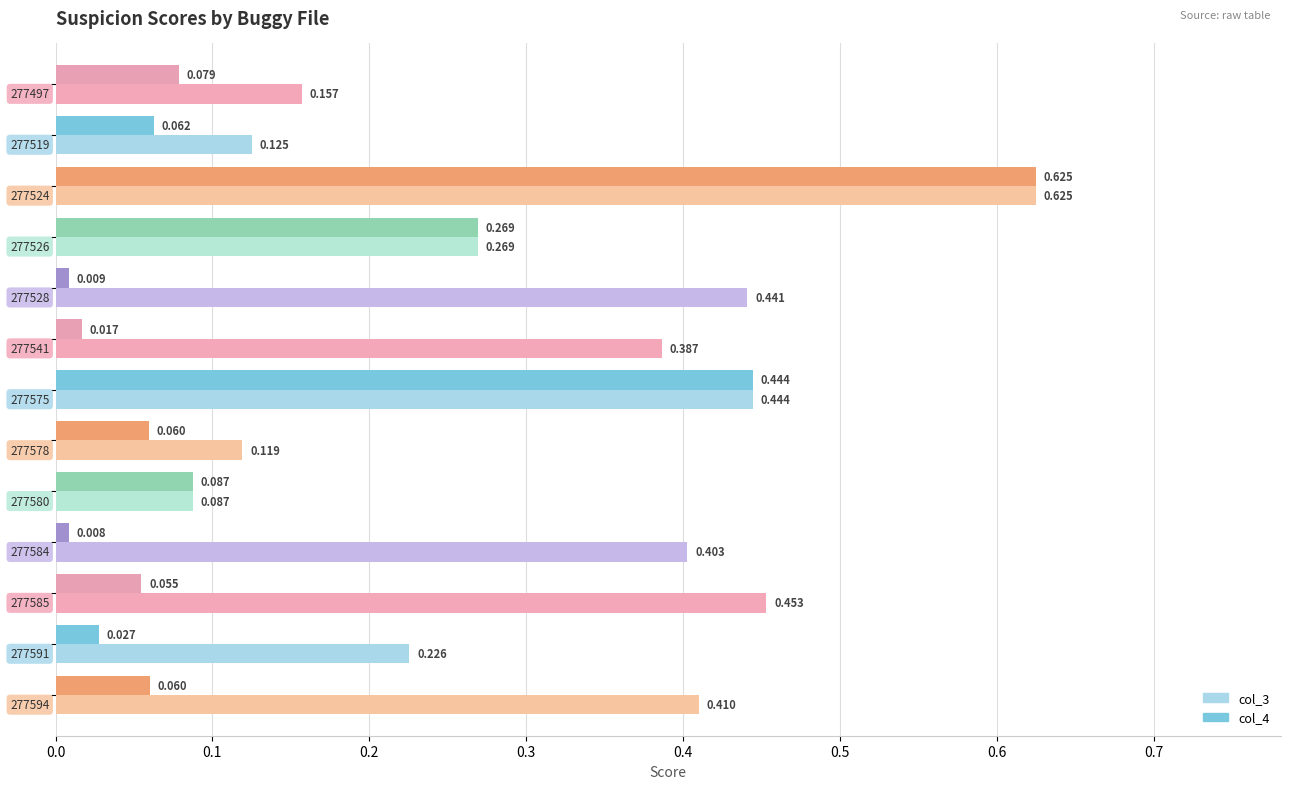

Are the bars grouped side by side (vs. stacked)?

Yes